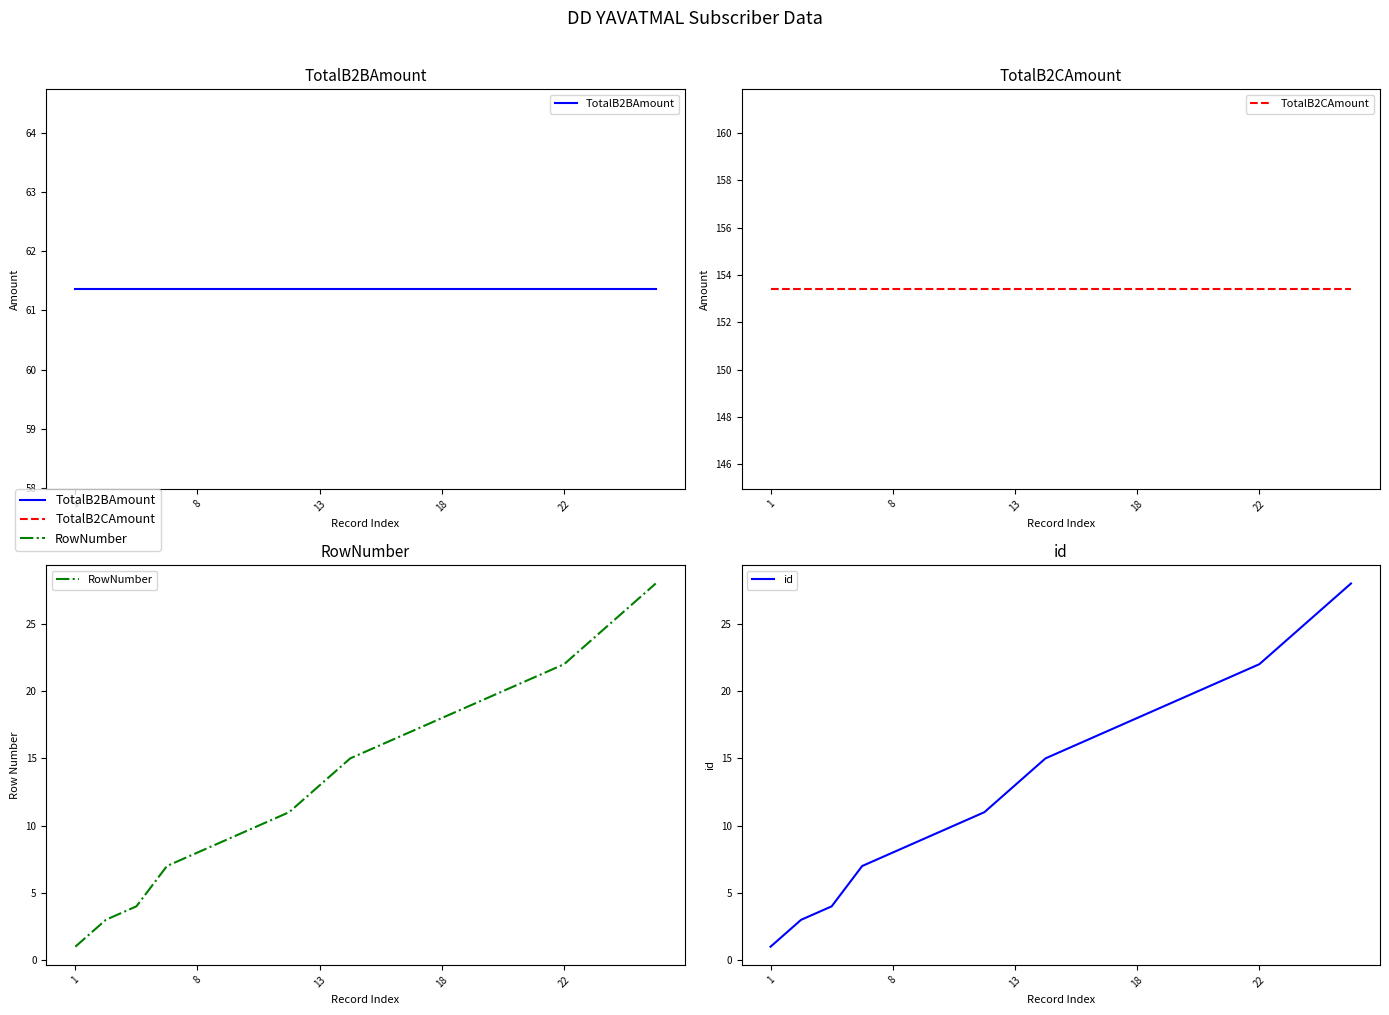

What is the maximum value for TotalB2CAmount?

153.4